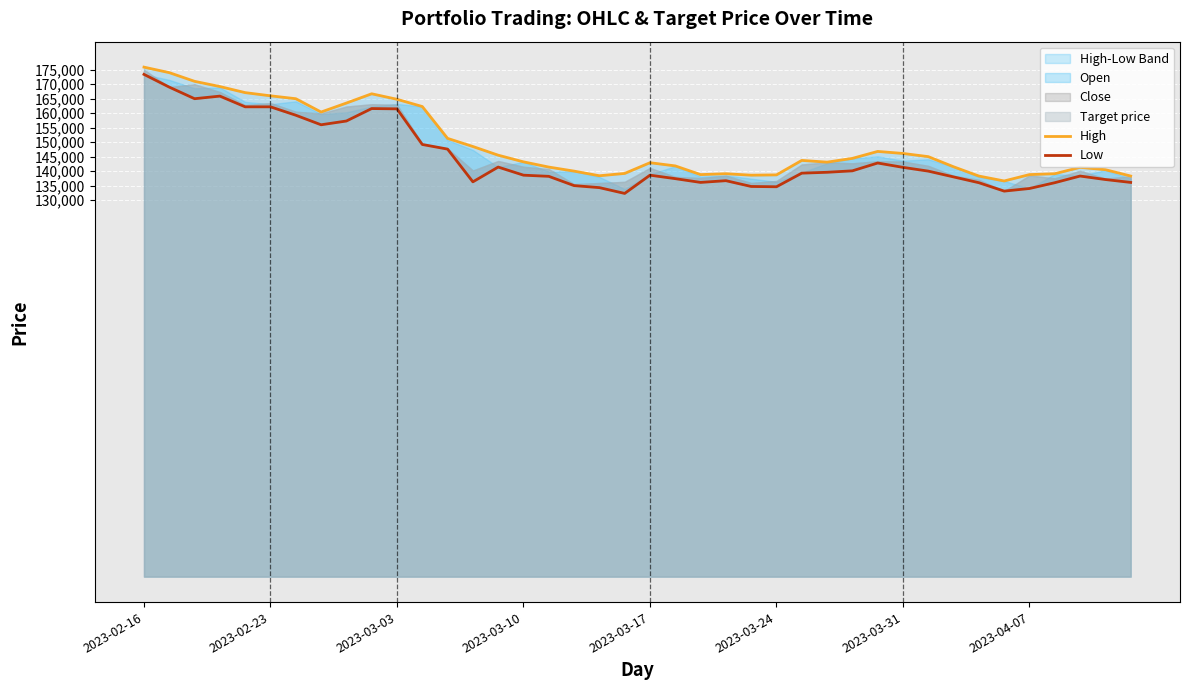

Is the value of High at 2023-02-16 greater than the value of Low at 2023-02-23?

Yes